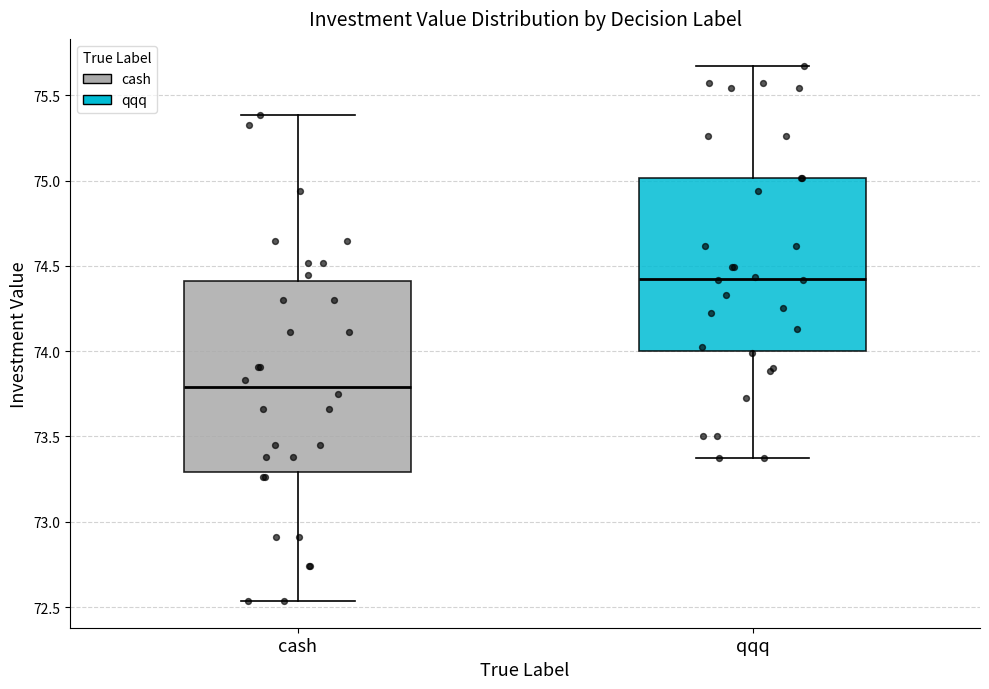

Comparing the boxes themselves (not the whiskers), which one is the tallest?

cash